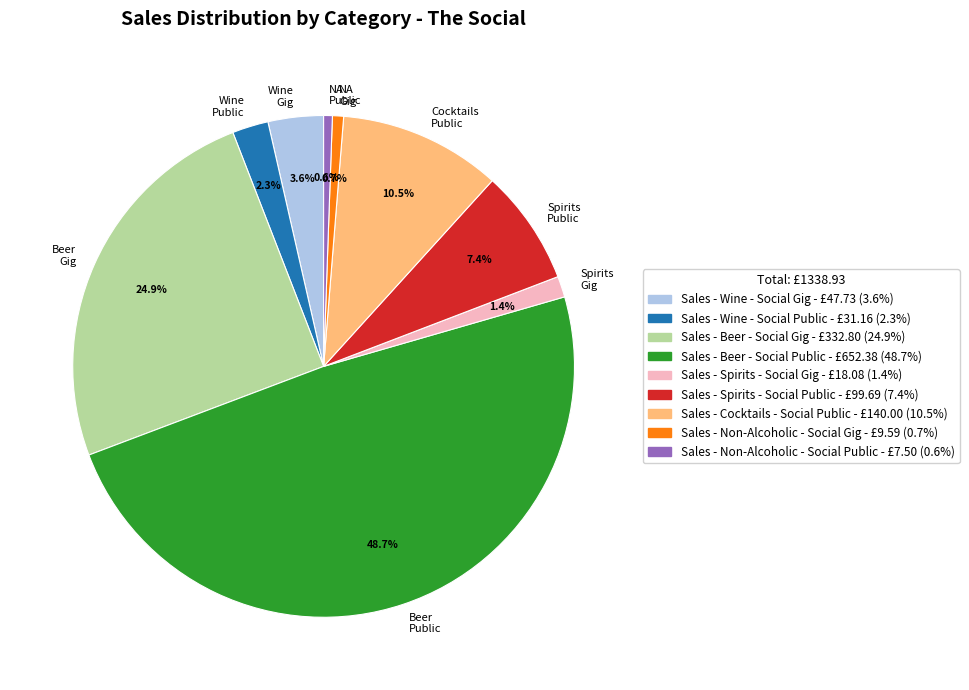

Count the number of slices in the pie.

9